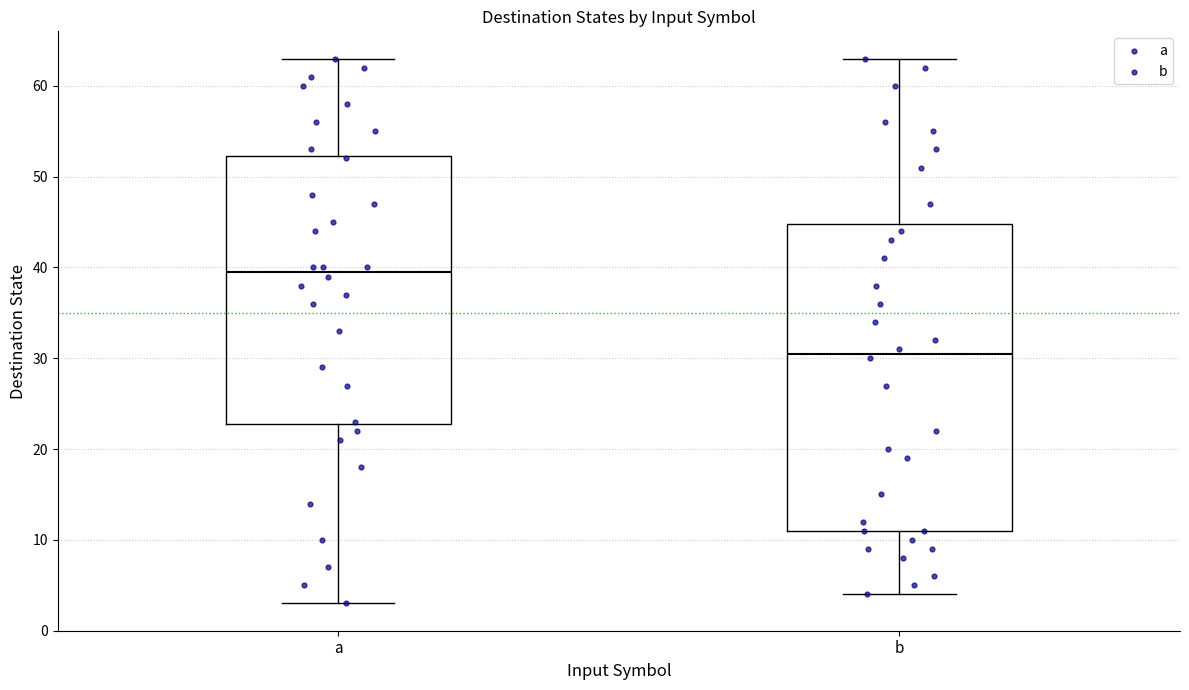

Reading left to right, transcribe this box plot: for each box, give where its median line is, the range the box spans, and where its two whiskers end, as read against the y-axis. The values are not printed on the chart, so give them approximately, as read against the axis.

a: median 40, box 23 to 52, whiskers 3 to 63
b: median 31, box 11 to 45, whiskers 4 to 63